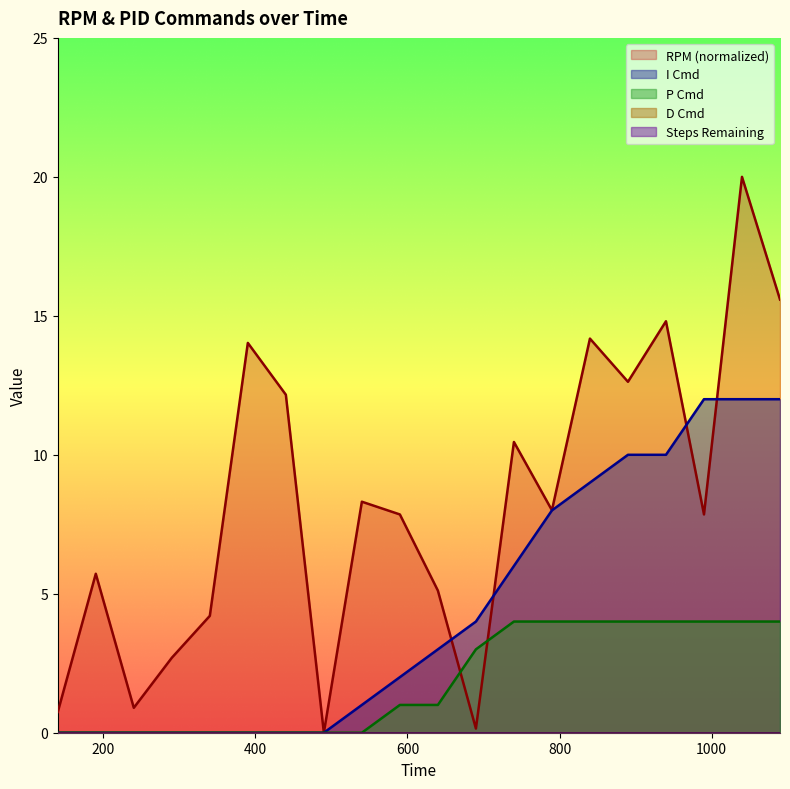

List the series in order of their peak value, lowest first.

P Cmd, I Cmd, RPM